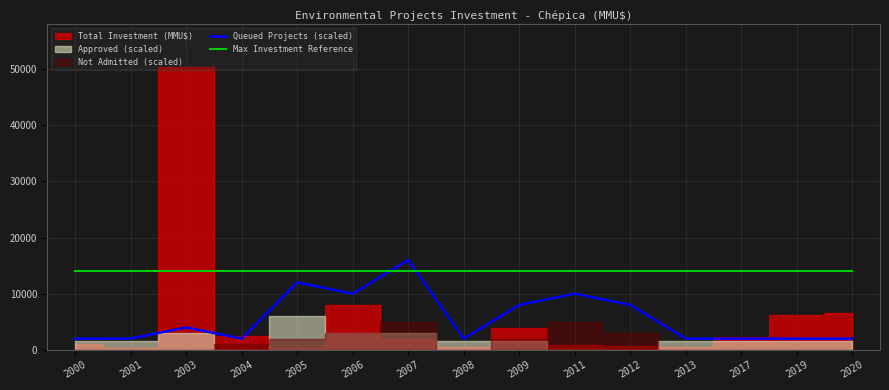

Which category has the highest value in the Queued Projects (scaled) series?

2007